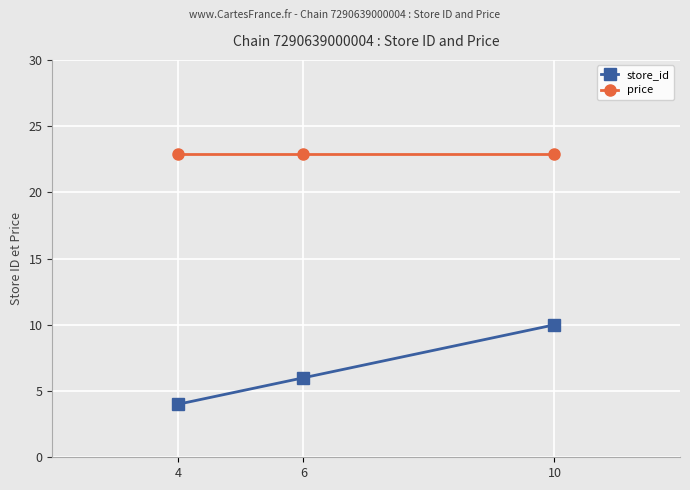

How many data points in store_id are less than 6?

1